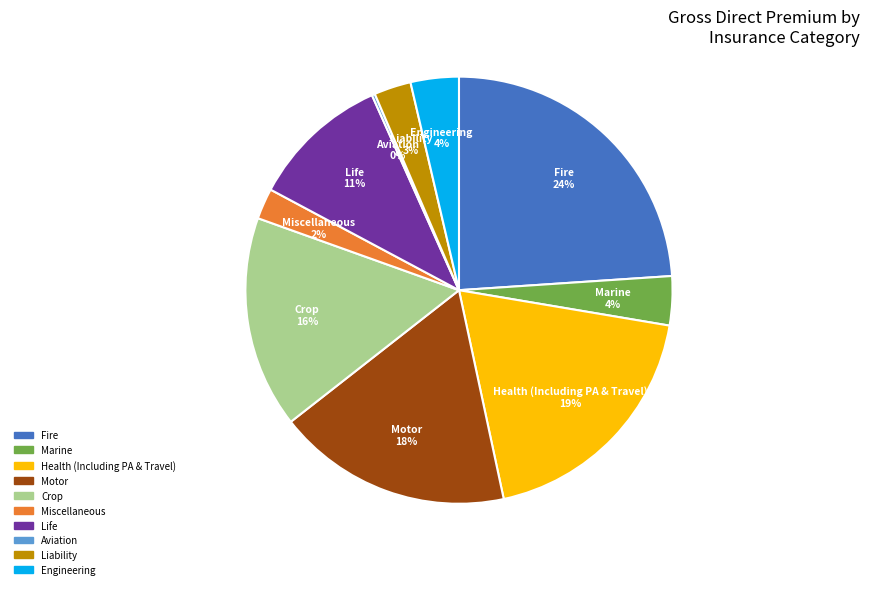

Is there any slice that represents more than half of the pie?

No